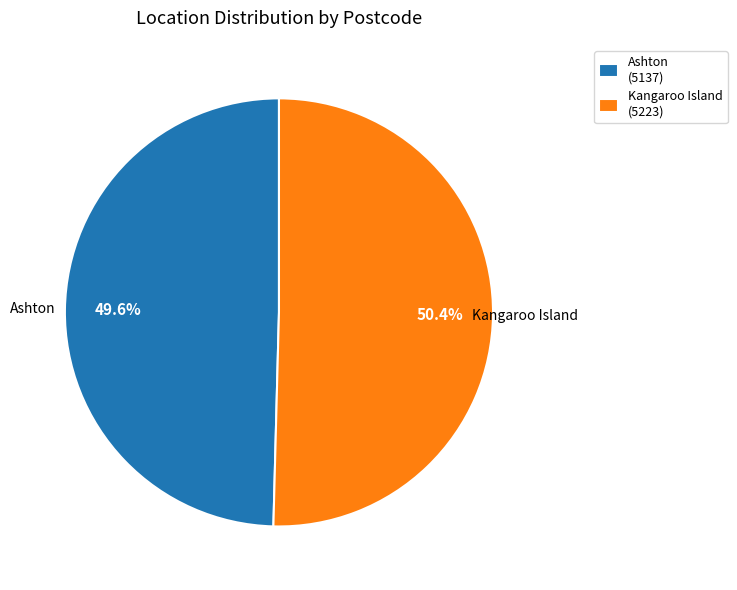

What is the total percentage of Ashton and Kangaroo Island?

100.0%